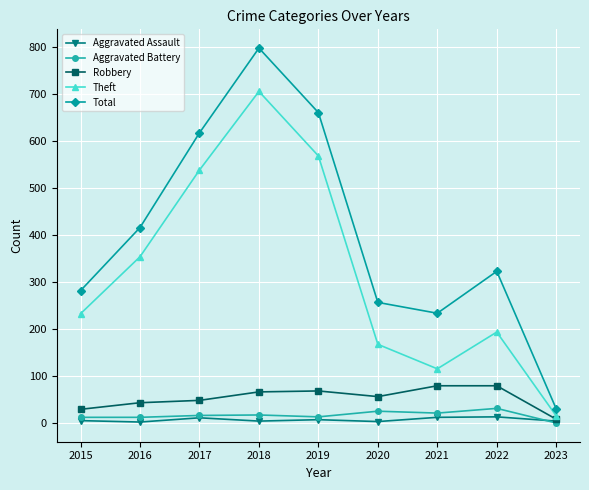

What is the average value of the Robbery series?

54